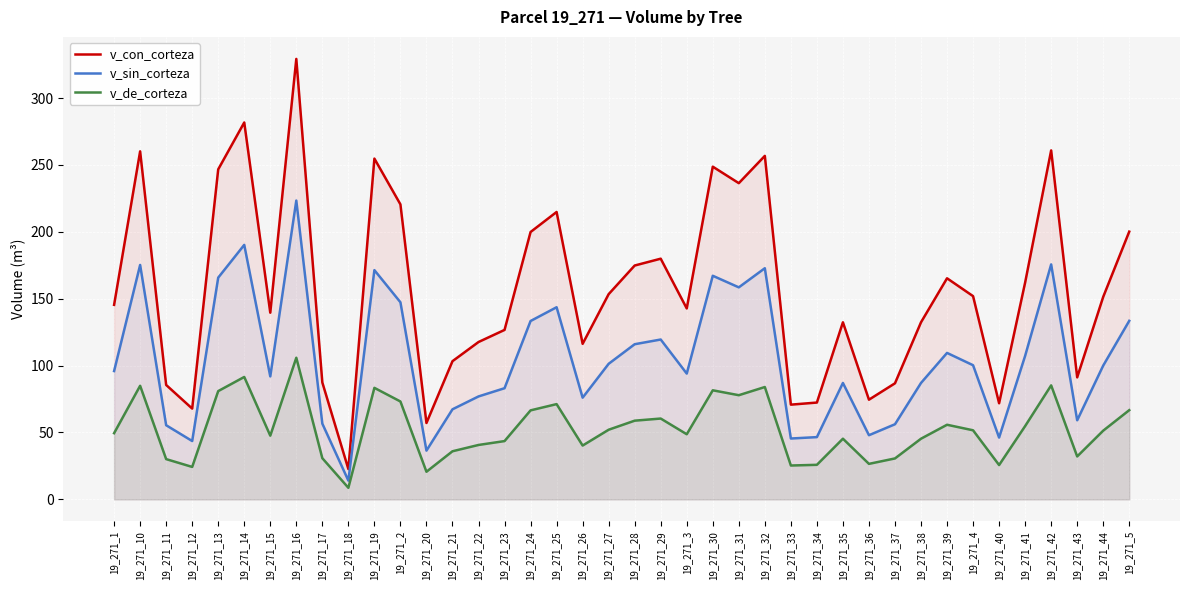

Rank the series by their average value, from lowest to highest.

v_de_corteza, v_sin_corteza, v_con_corteza